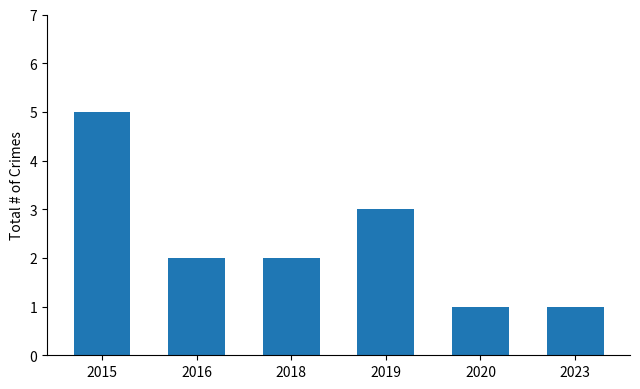

Which category has the highest value across all series?

2015